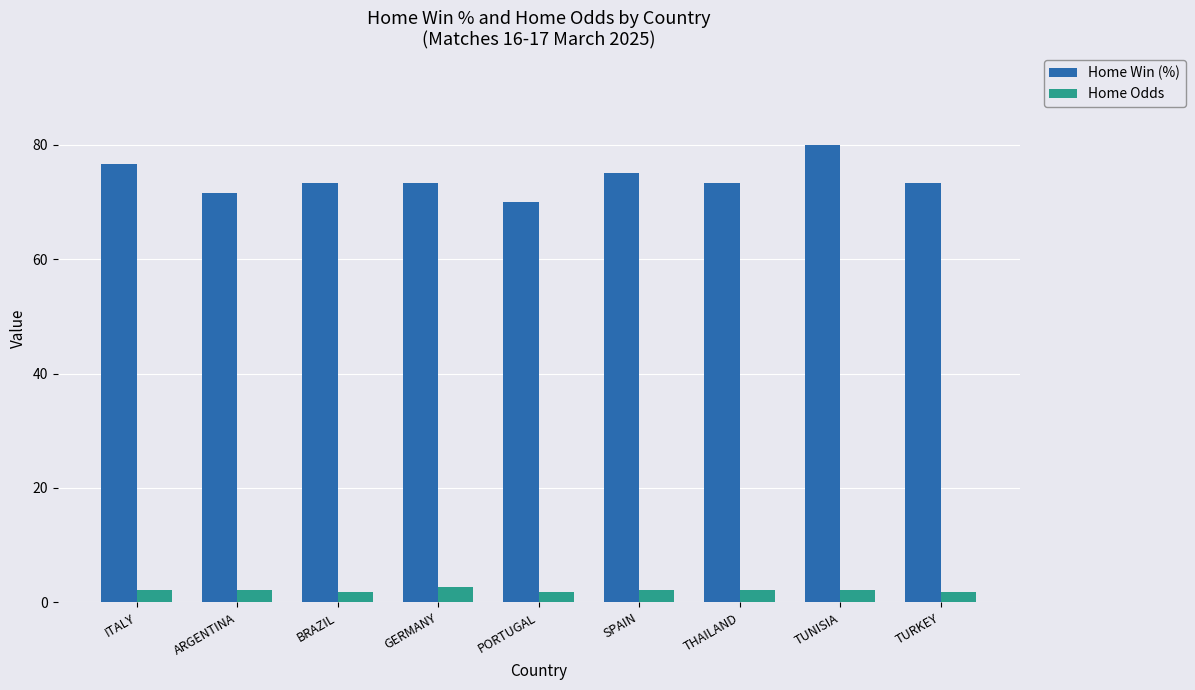

Which series has the widest spread of values?

Home Win (%)